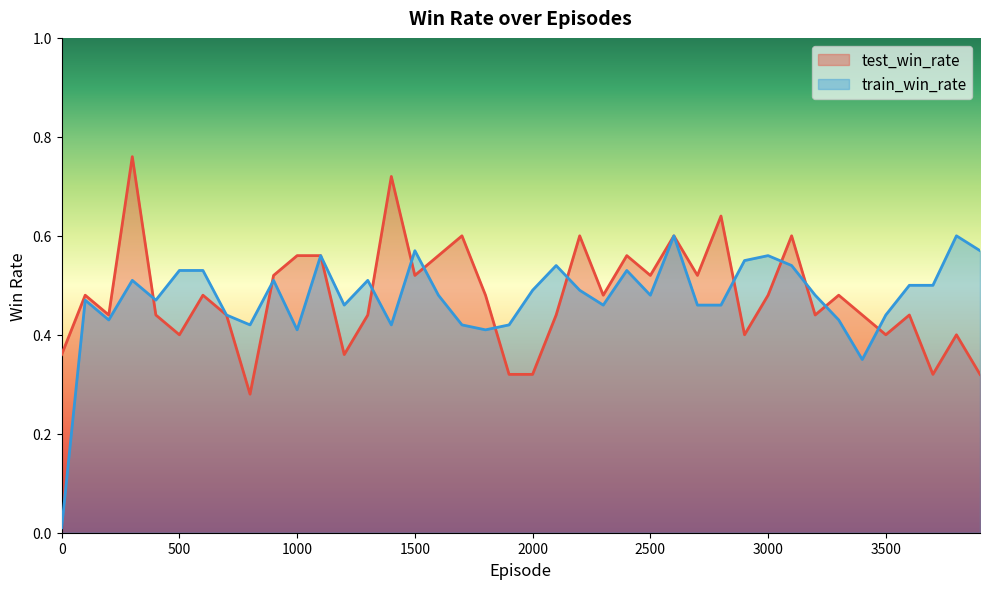

List the labels in order of test_win_rate value, smallest first.

800, 1900, 2000, 3700, 3900, 0, 1200, 500, 2900, 3500, 3800, 200, 400, 700, 1300, 2100, 3200, 3400, 3600, 100, 600, 1800, 2300, 3000, 3300, 900, 1500, 2500, 2700, 1000, 1100, 1600, 2400, 1700, 2200, 2600, 3100, 2800, 1400, 300